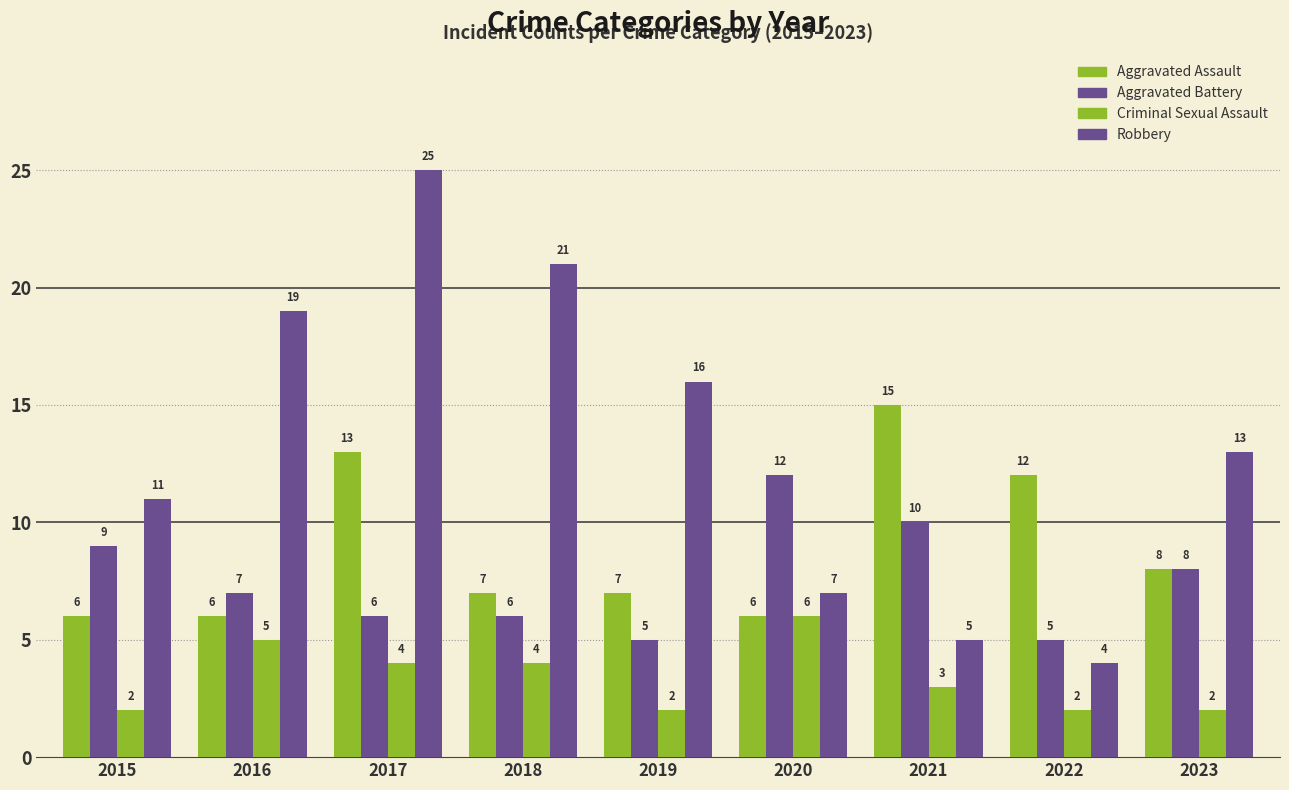

Rank the categories by Criminal Sexual Assault value from lowest to highest.

2015, 2019, 2022, 2023, 2021, 2017, 2018, 2016, 2020